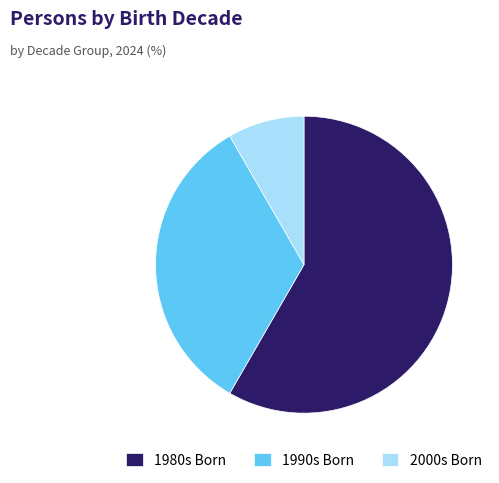

Between 1990s Born and 2000s Born, which is larger?

1990s Born